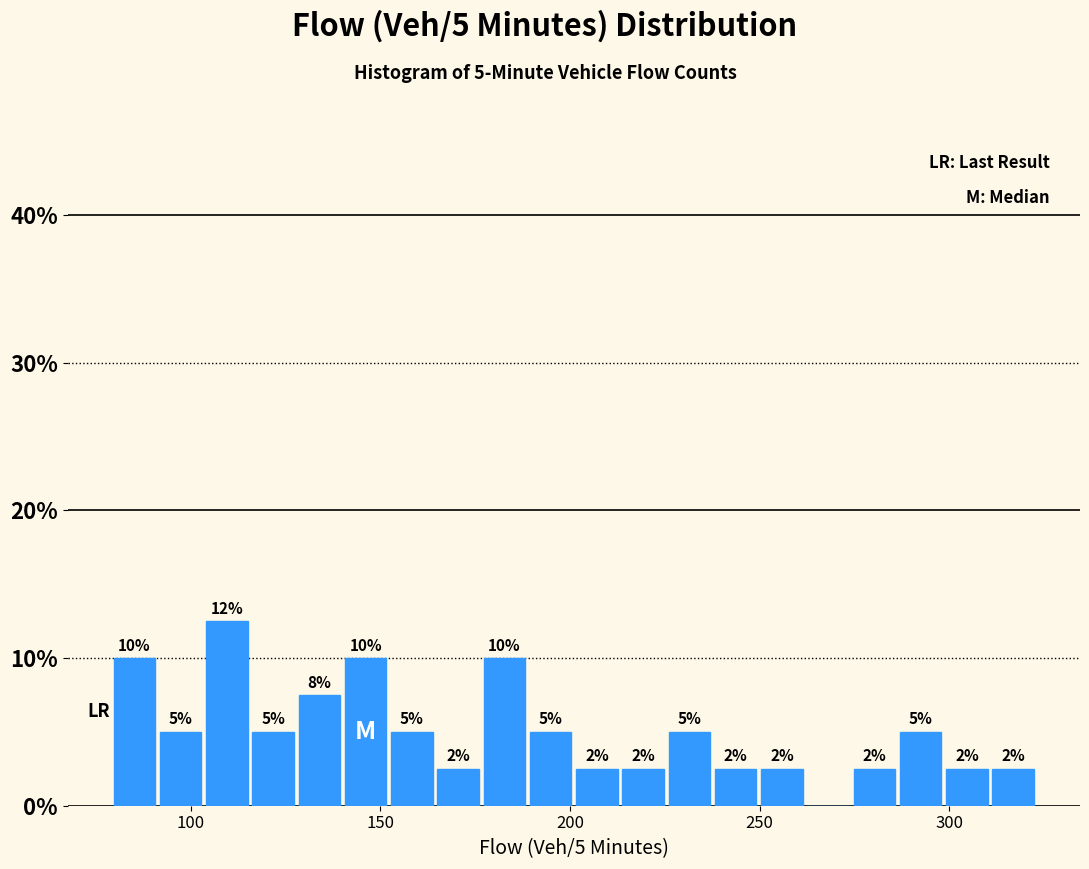

Read against the x-axis, roughly where is the centre of the tallest bar?

110